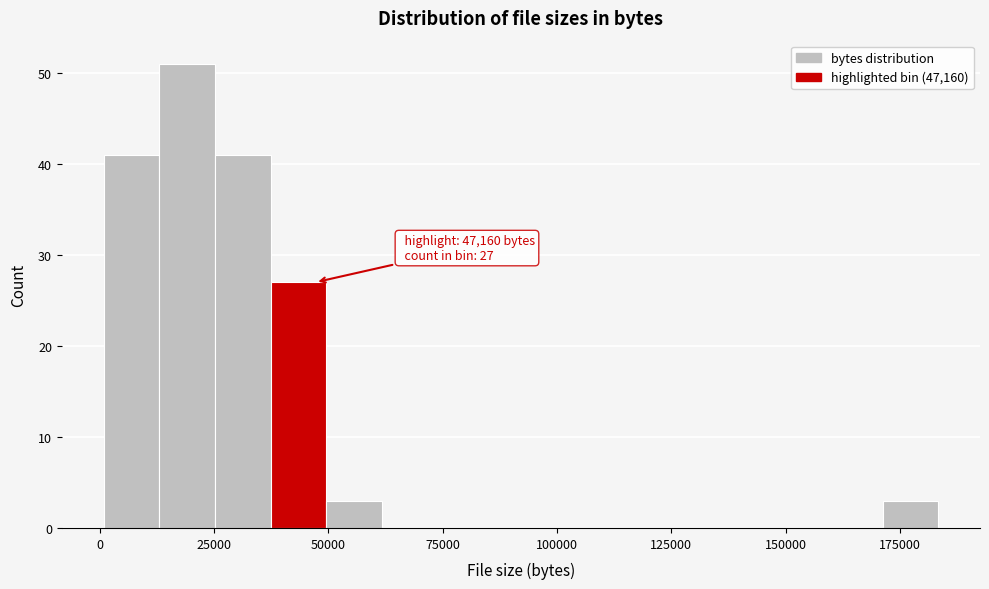

Around what value on the x-axis is the tallest bar? Give the approximate position of its centre, as read against the axis.

20000